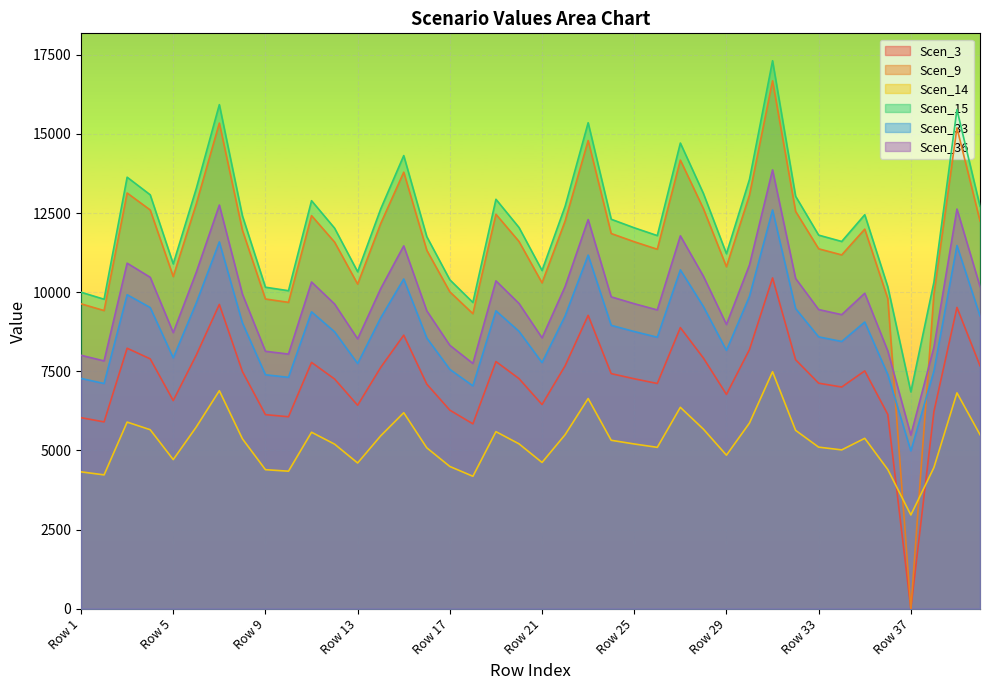

What is the greatest value displayed?

17309.9